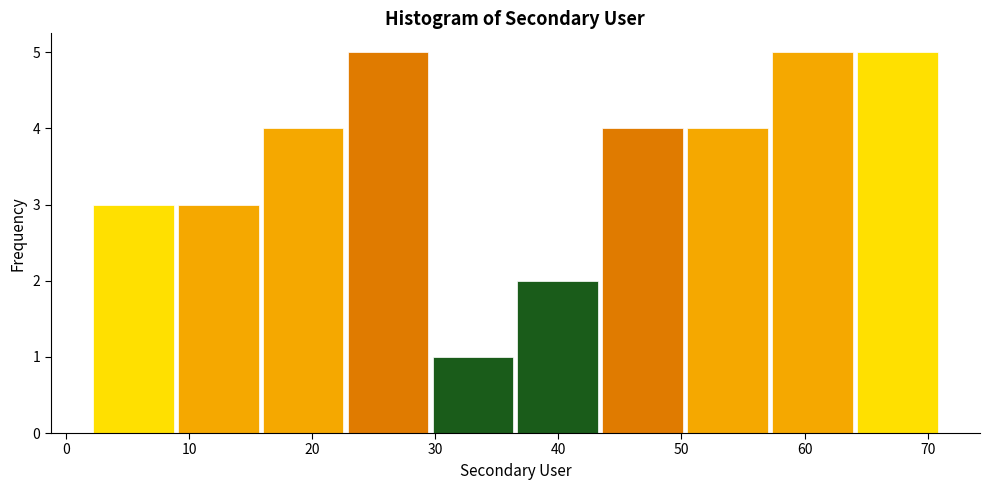

Reading left to right, transcribe this chart: for each bar, give the range it covers on the x-axis and its height. Neither the bar edges nor the heights are printed on the chart, so give them approximately, as read against the axes.

2.0 to 8.9: 3
8.9 to 15.8: 3
15.8 to 22.7: 4
22.7 to 29.6: 5
29.6 to 36.5: 1
36.5 to 43.4: 2
43.4 to 50.3: 4
50.3 to 57.2: 4
57.2 to 64.1: 5
64.1 to 71.0: 5